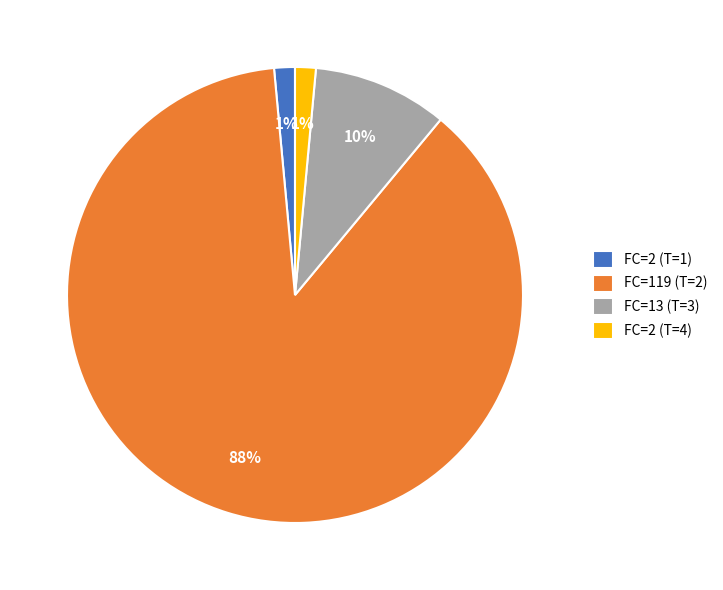

Count the number of slices in the pie.

4